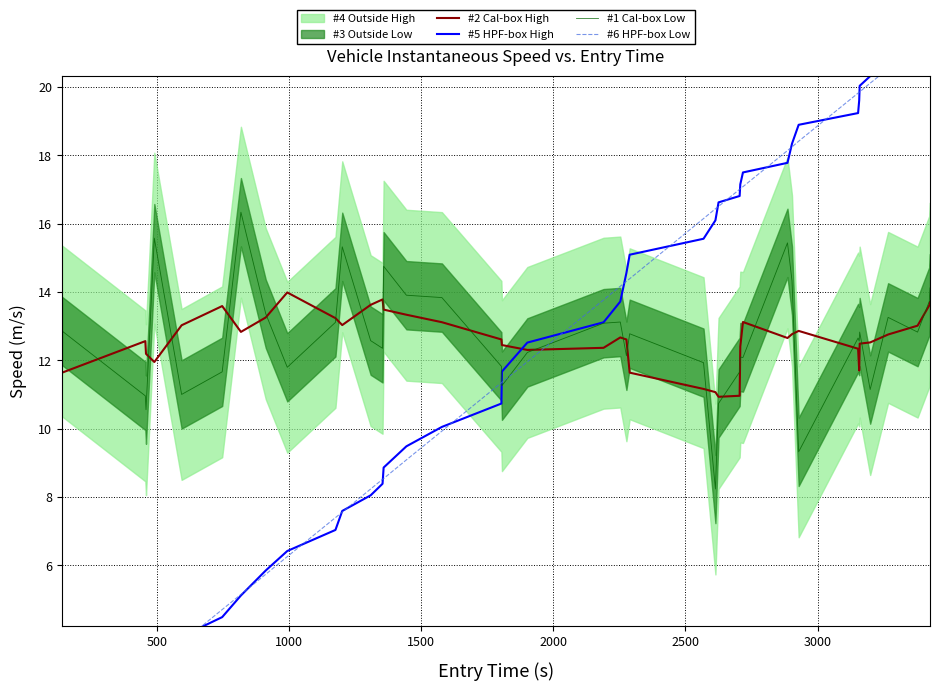

After their last crossing, which series has the higher values: #5 HPF-box High or #6 HPF-box Low?

#6 HPF-box Low